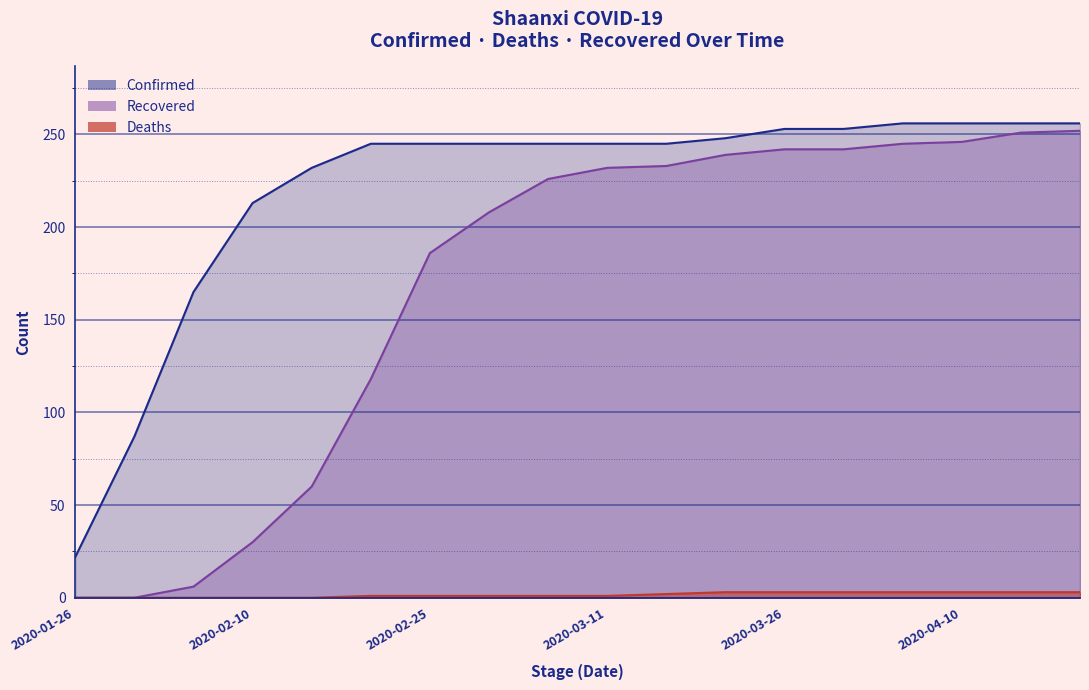

Reading left to right, transcribe all the data shown in this chart.

Confirmed: 2020-01-26=22	2020-01-31=87	2020-02-05=165	2020-02-10=213	2020-02-15=232	2020-02-20=245	2020-02-25=245	2020-03-01=245	2020-03-06=245	2020-03-11=245	2020-03-16=245	2020-03-21=248	2020-03-26=253	2020-03-31=253	2020-04-05=256	2020-04-10=256	2020-04-15=256	2020-04-20=256
Deaths: 2020-01-26=0	2020-01-31=0	2020-02-05=0	2020-02-10=0	2020-02-15=0	2020-02-20=1	2020-02-25=1	2020-03-01=1	2020-03-06=1	2020-03-11=1	2020-03-16=2	2020-03-21=3	2020-03-26=3	2020-03-31=3	2020-04-05=3	2020-04-10=3	2020-04-15=3	2020-04-20=3
Recovered: 2020-01-26=0	2020-01-31=0	2020-02-05=6	2020-02-10=30	2020-02-15=60	2020-02-20=118	2020-02-25=186	2020-03-01=208	2020-03-06=226	2020-03-11=232	2020-03-16=233	2020-03-21=239	2020-03-26=242	2020-03-31=242	2020-04-05=245	2020-04-10=246	2020-04-15=251	2020-04-20=252